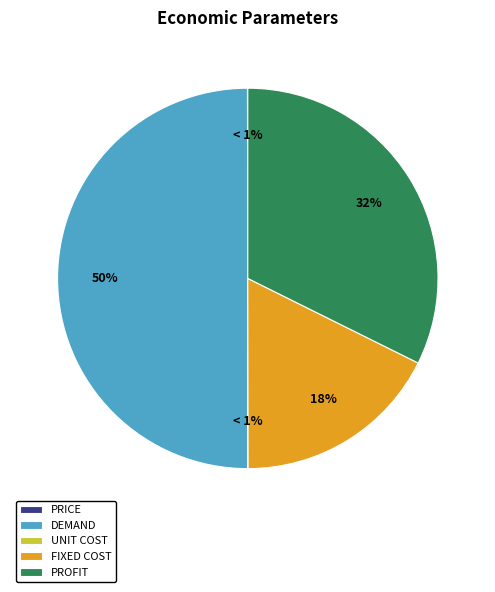

What is the largest slice in the pie chart?

demand